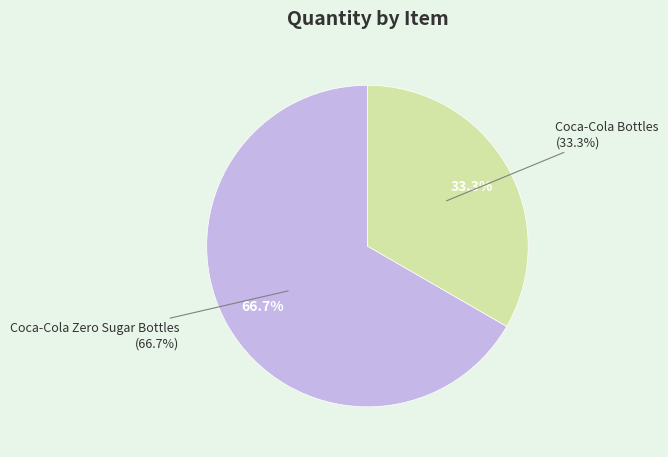

Does Coca-Cola Zero Sugar Bottles (121765) account for over 50% of the chart?

Yes